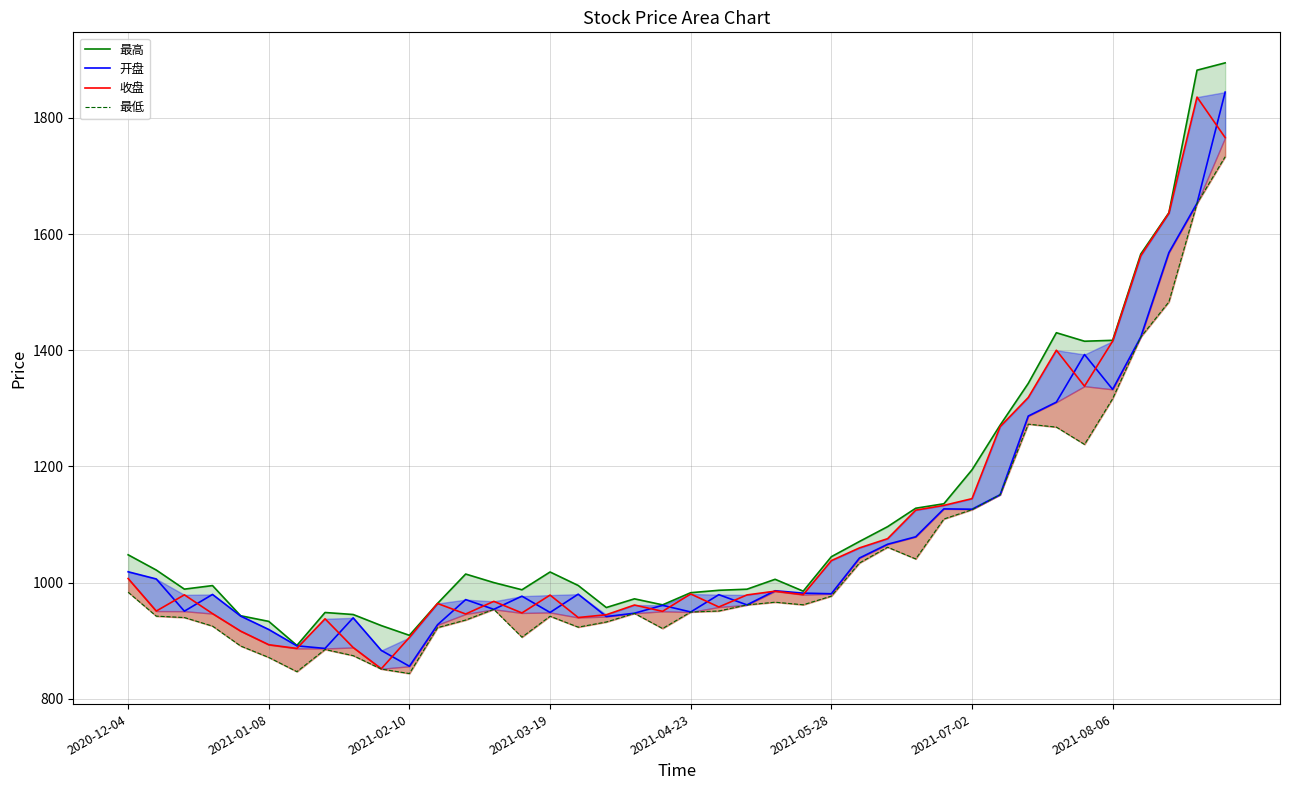

Reading right to left, what are all the values shown in this chart?

最高: 1894.7	1882.1	1636.6	1565.5	1417.0	1415.4	1430.0	1342.8	1270.9	1194.0	1135.5	1127.9	1096.1	1070.6	1044.4	985.1	1005.5	988.5	986.6	982.4	961.5	971.9	956.9	994.9	1018.1	987.5	999.9	1014.6	964.0	909.0	925.8	944.9	948.4	891.6	933.0	942.8	994.7	988.6	1021.5	1047.7
开盘: 1844.3	1653.0	1568.0	1422.6	1332.5	1392.5	1310.5	1286.6	1151.1	1126.2	1126.8	1078.7	1065.9	1042.2	980.6	981.7	985.8	961.5	979.0	949.2	960.7	947.1	941.4	979.9	948.4	976.5	953.8	970.5	927.3	855.8	883.1	939.1	886.5	891.0	919.1	942.2	979.4	950.6	1006.1	1018.5
收盘: 1766.0	1835.7	1636.0	1562.6	1415.5	1338.0	1399.9	1318.5	1268.3	1144.3	1132.7	1124.6	1075.5	1059.6	1037.7	979.0	985.0	978.6	957.8	980.2	950.4	961.2	944.5	939.7	978.3	947.6	967.5	945.7	963.9	905.4	851.5	888.1	937.5	886.5	892.9	916.3	946.4	978.8	950.8	1006.9
最低: 1733.0	1652.7	1483.1	1422.5	1316.5	1237.7	1267.5	1272.6	1151.1	1125.4	1109.3	1040.5	1060.7	1033.6	976.5	961.6	966.1	961.5	950.9	949.2	920.8	946.8	932.0	923.1	941.9	905.9	953.8	935.4	922.3	843.2	851.0	874.1	884.7	846.5	871.0	890.6	924.9	939.7	942.1	983.3